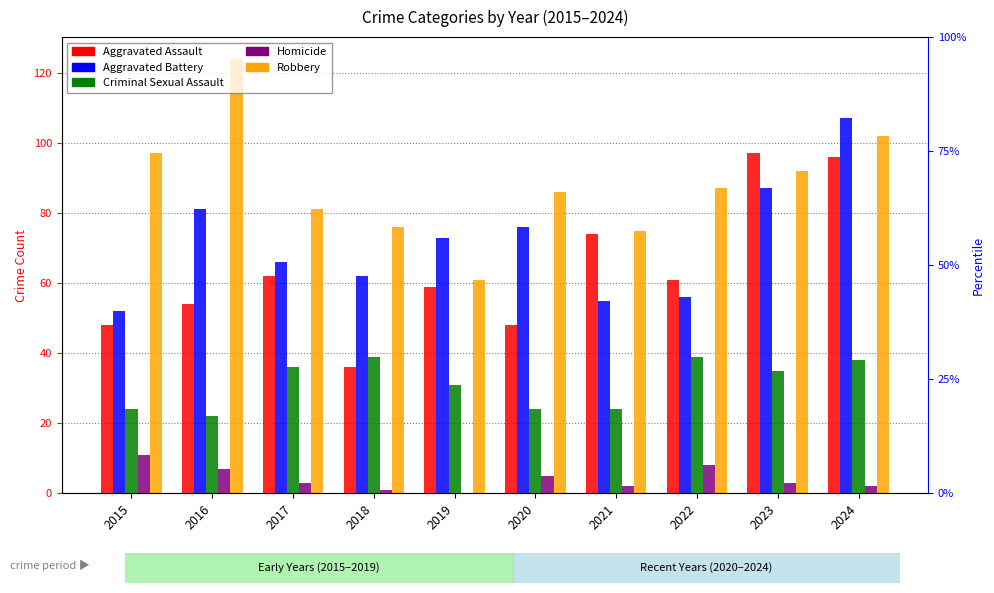

Which series has the largest total across all categories?

Robbery